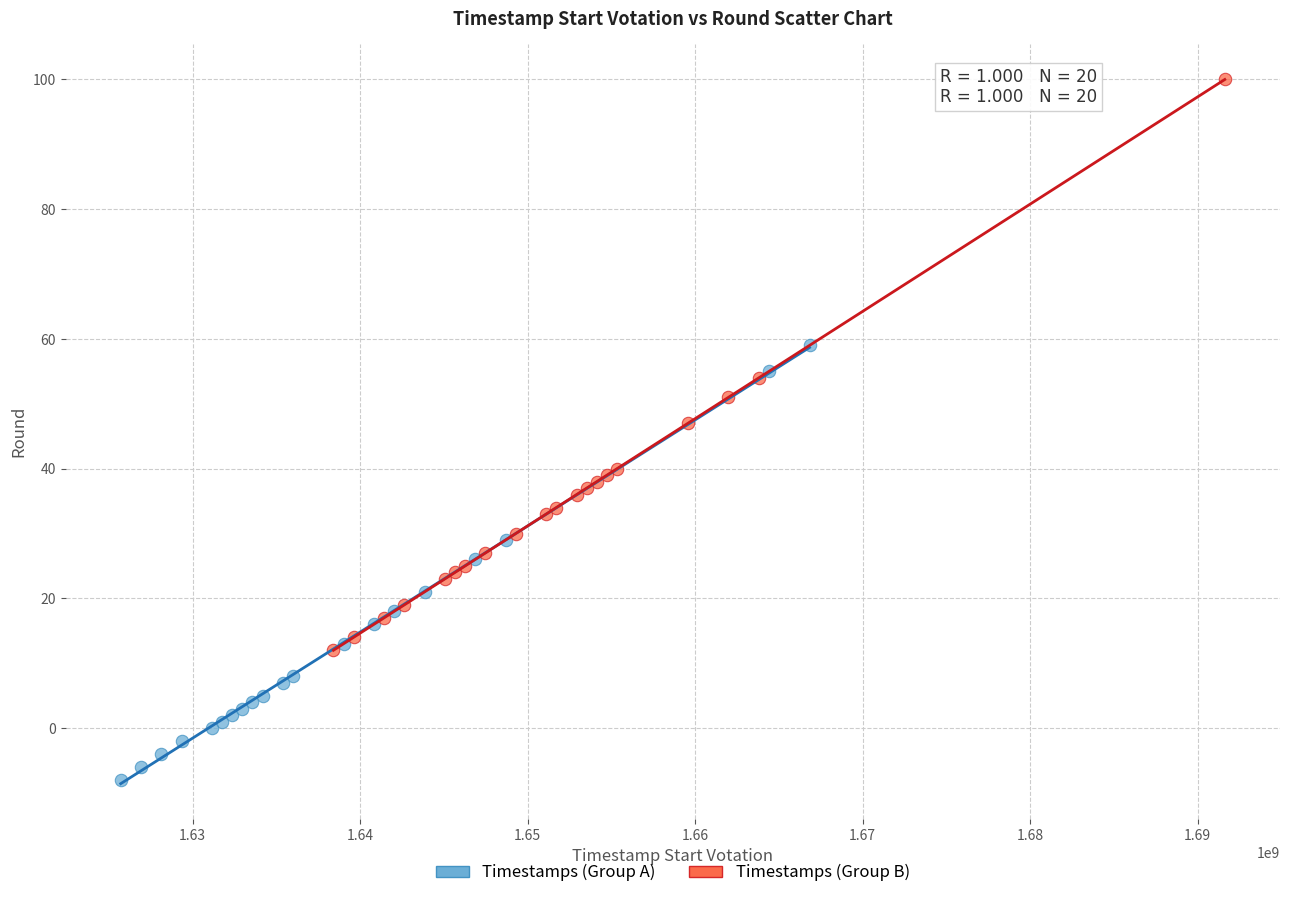

What are all the series names shown in the legend?

Timestamps (Group A), Timestamps (Group B)